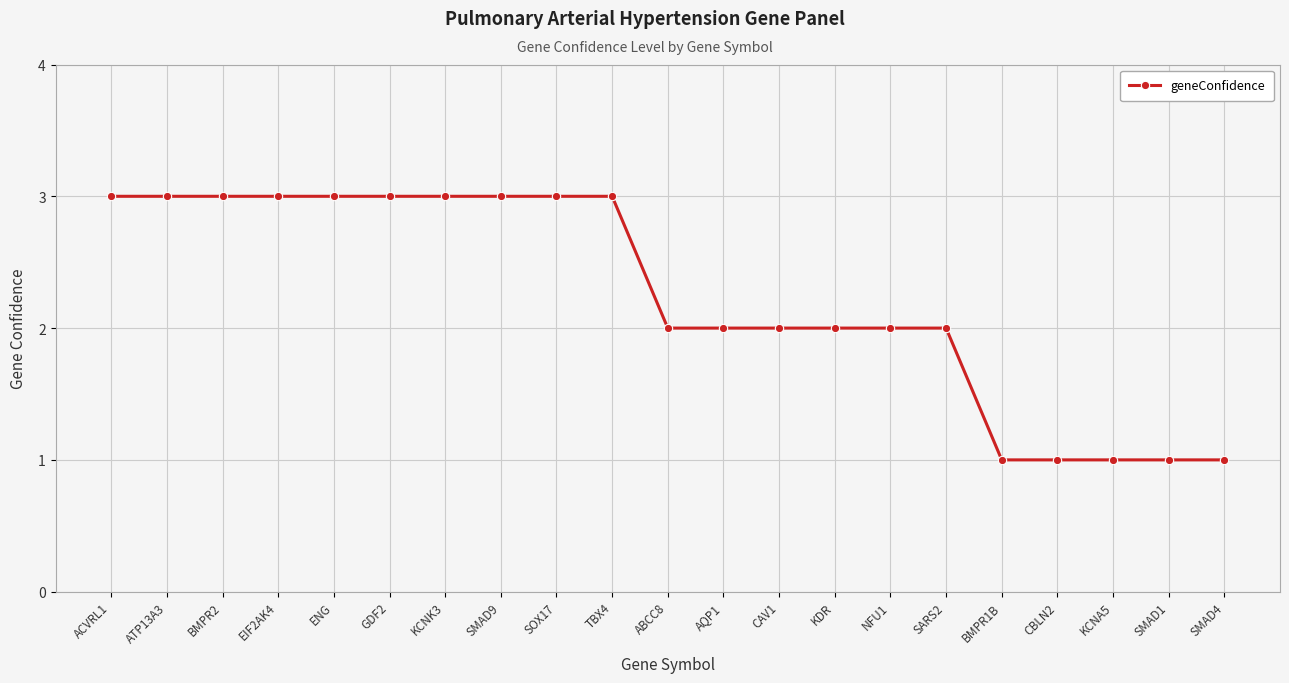

Count the values in the range 2 to 3.

16